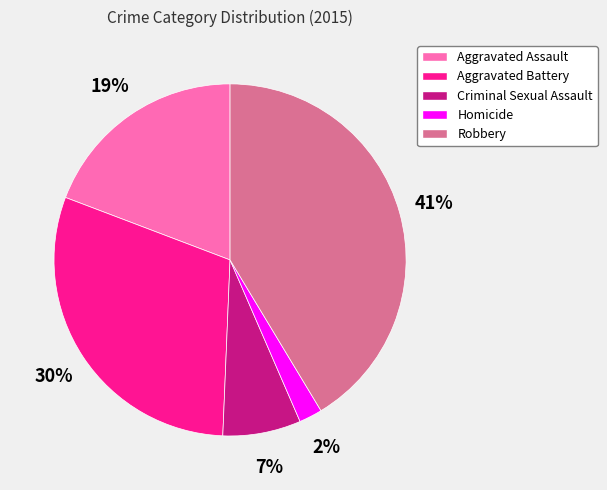

Is there a majority slice in this chart?

No